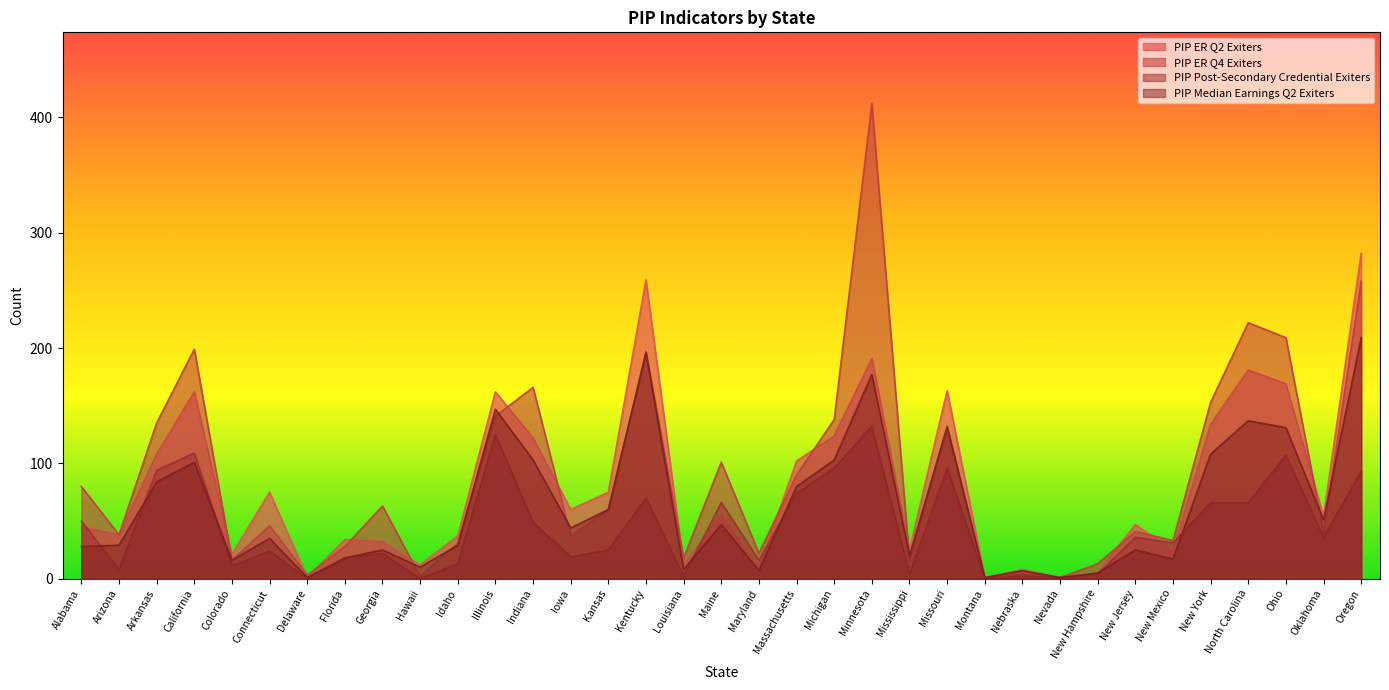

What is the value of the PIP ER Q2 Exiters point at the 35th from the left?

282